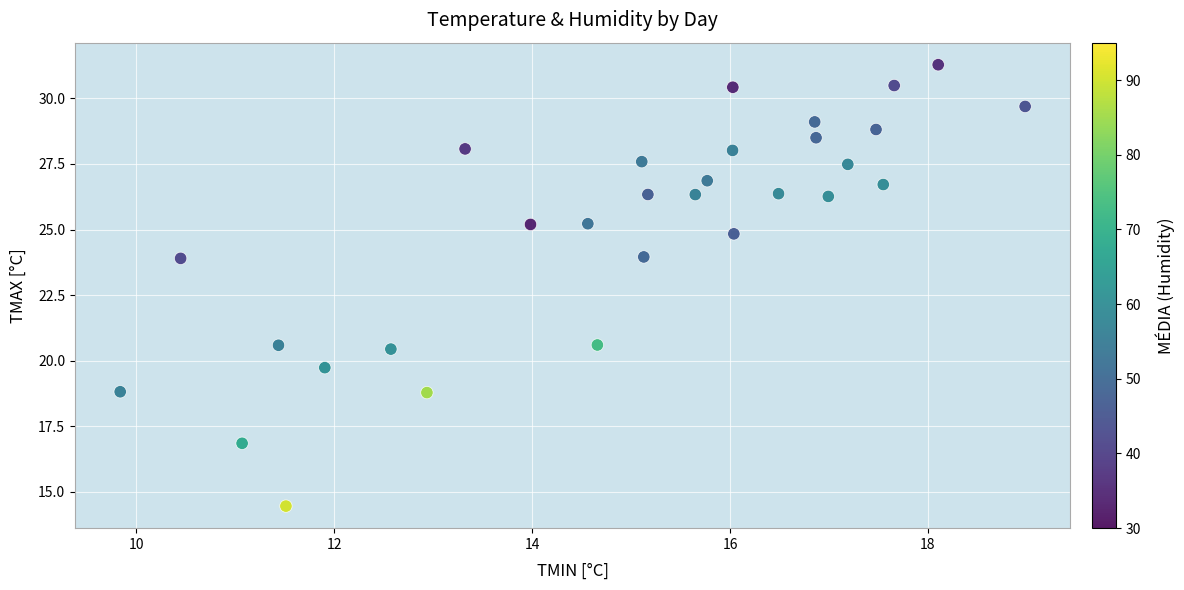

What is the range of X values (max minus min)?

9.1